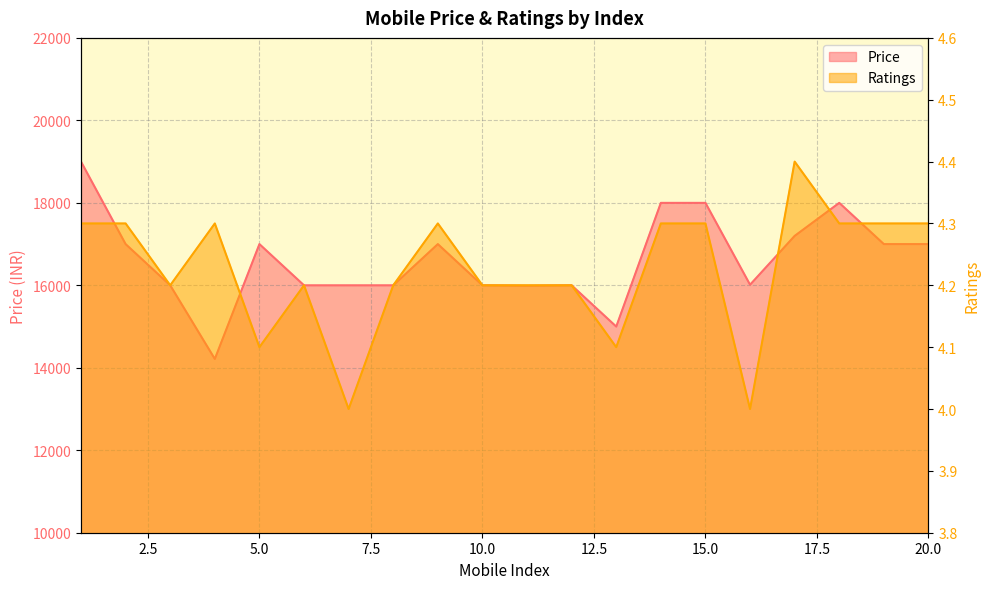

Is it true that Ratings Line equals 7.4 at 13?

False